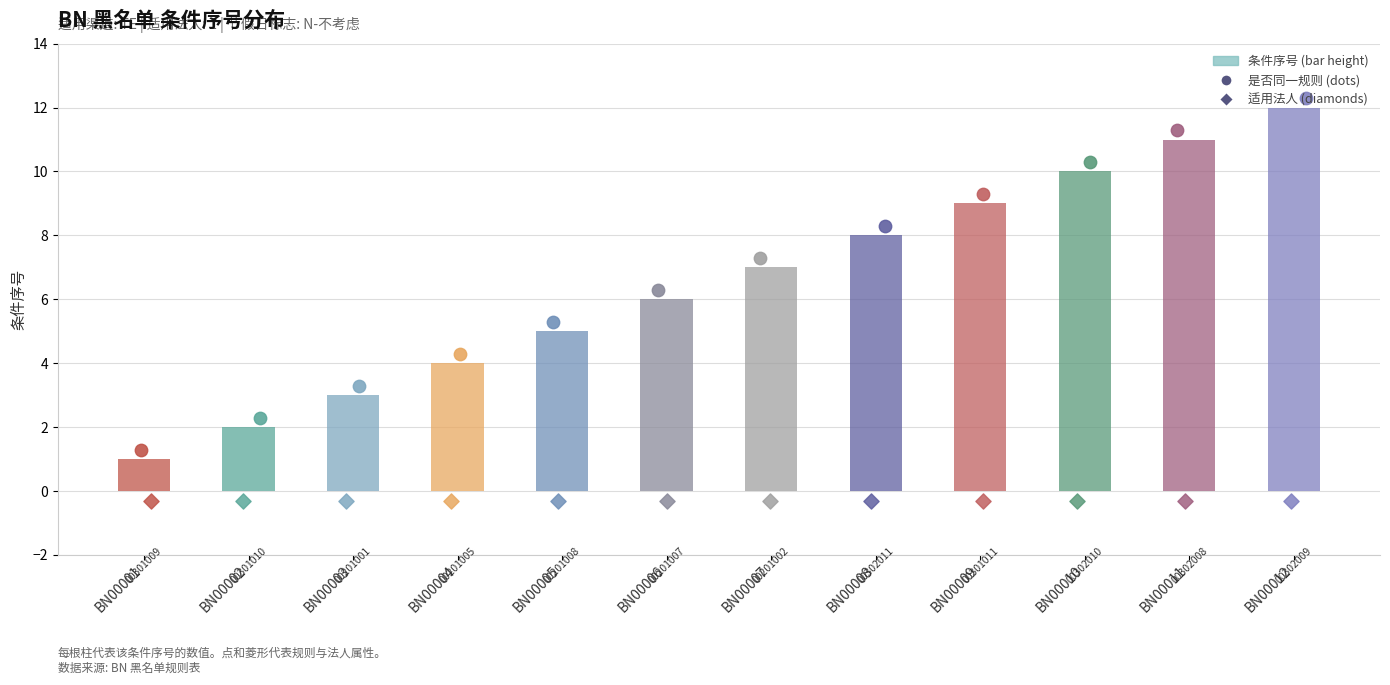

What is the change in value from BN00002 to BN00012?

+10